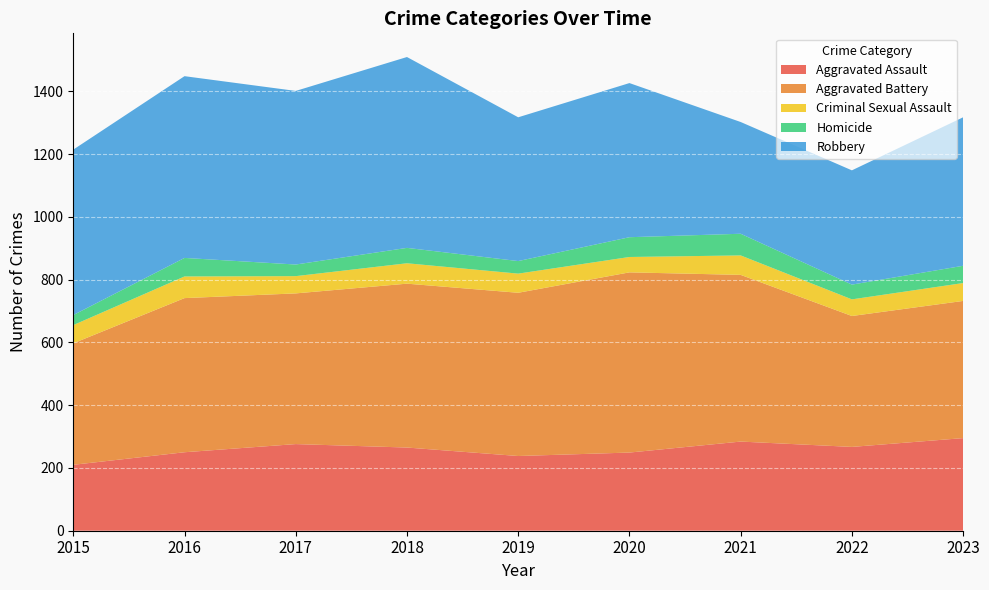

Reading left to right, list all the values displayed in this chart.

Aggravated Assault: 210	250	276	265	238	249	284	267	295
Aggravated Battery: 387	491	480	522	520	574	531	417	437
Criminal Sexual Assault: 58	69	55	65	61	49	62	53	57
Homicide: 32	59	37	49	40	63	69	47	55
Robbery: 527	579	553	608	458	491	356	364	473